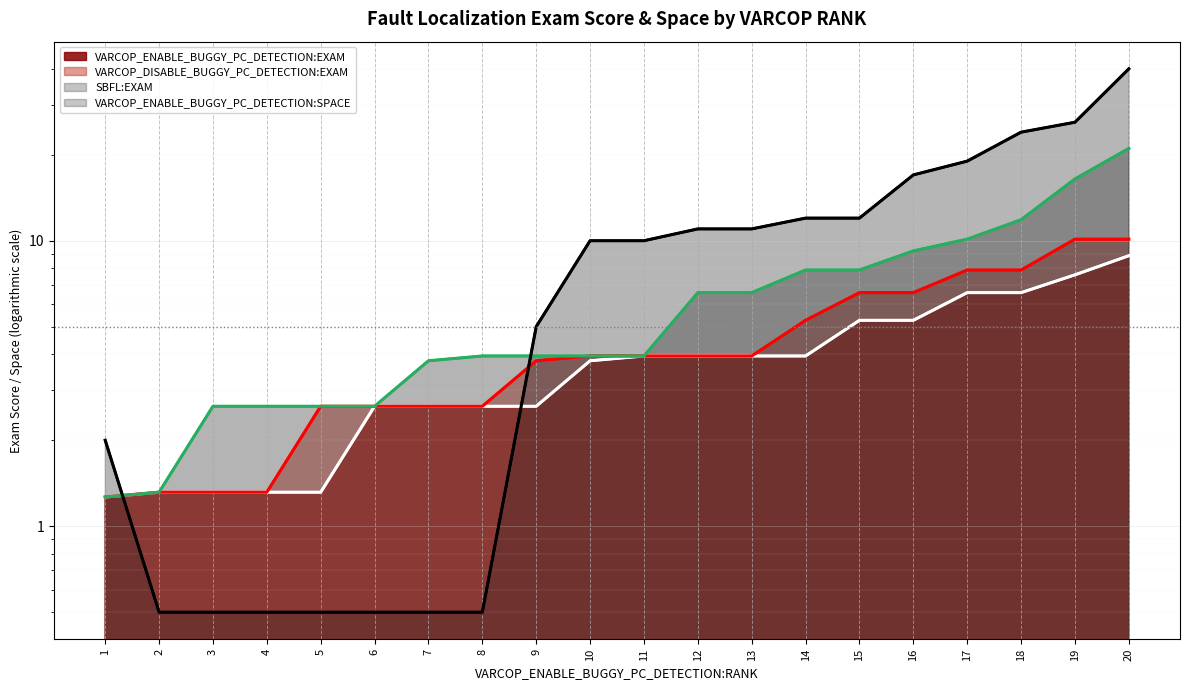

List the series in order of their peak value, highest first.

VARCOP_ENABLE_BUGGY_PC_DETECTION:SPACE, SBFL:EXAM, VARCOP_DISABLE_BUGGY_PC_DETECTION:EXAM, VARCOP_ENABLE_BUGGY_PC_DETECTION:EXAM